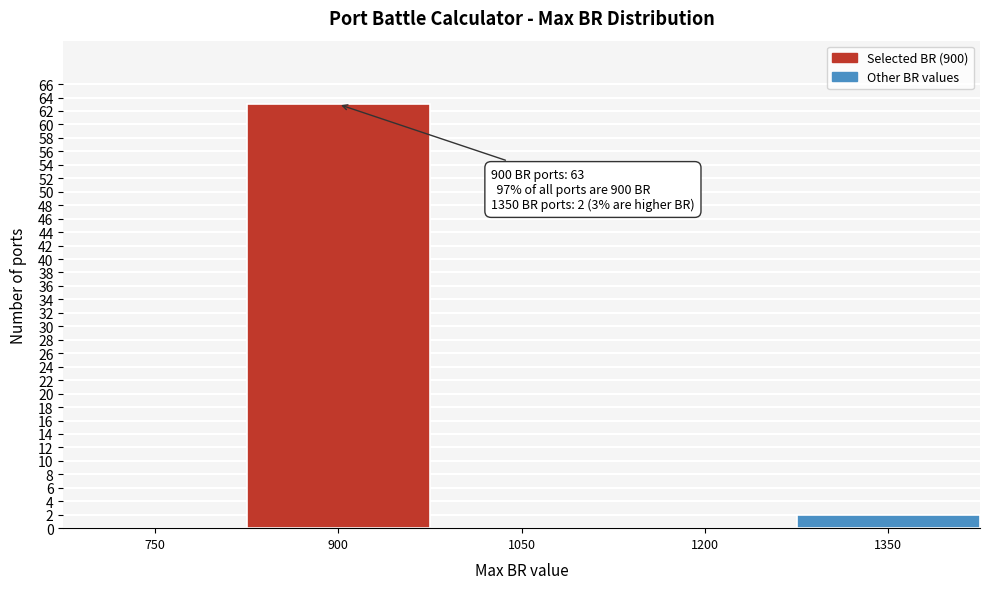

Reading right to left, what are all the values shown in this chart?

1350=2	1200=0	1050=0	900=63	750=0